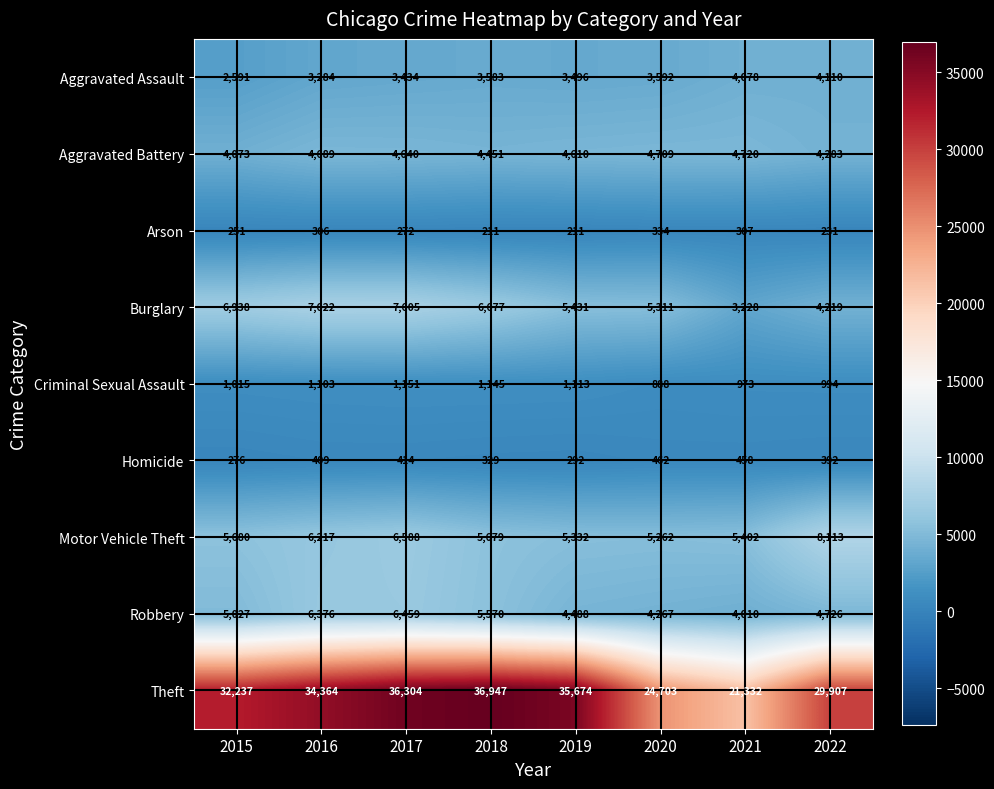

What is the total value across all series at 2015?

58088